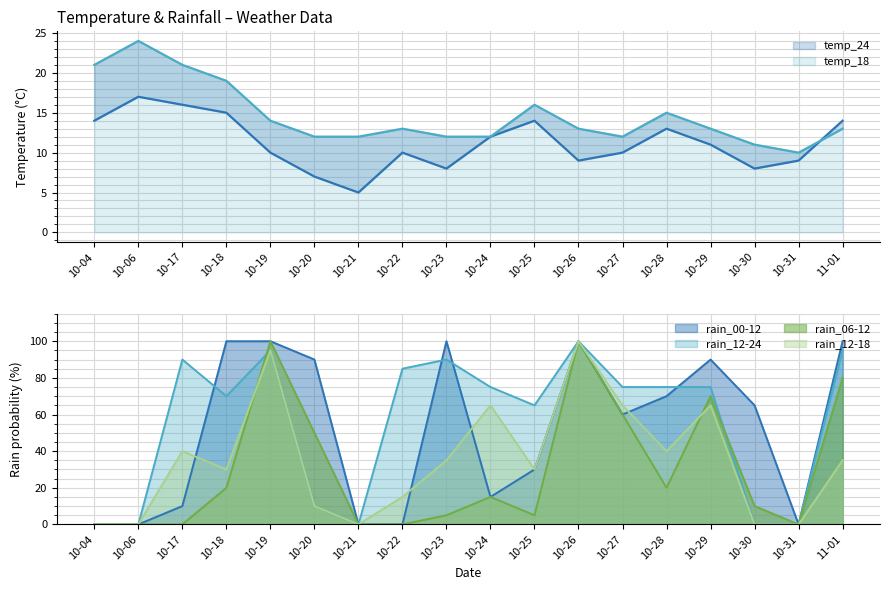

Which series has the widest spread of values?

rain_00-12